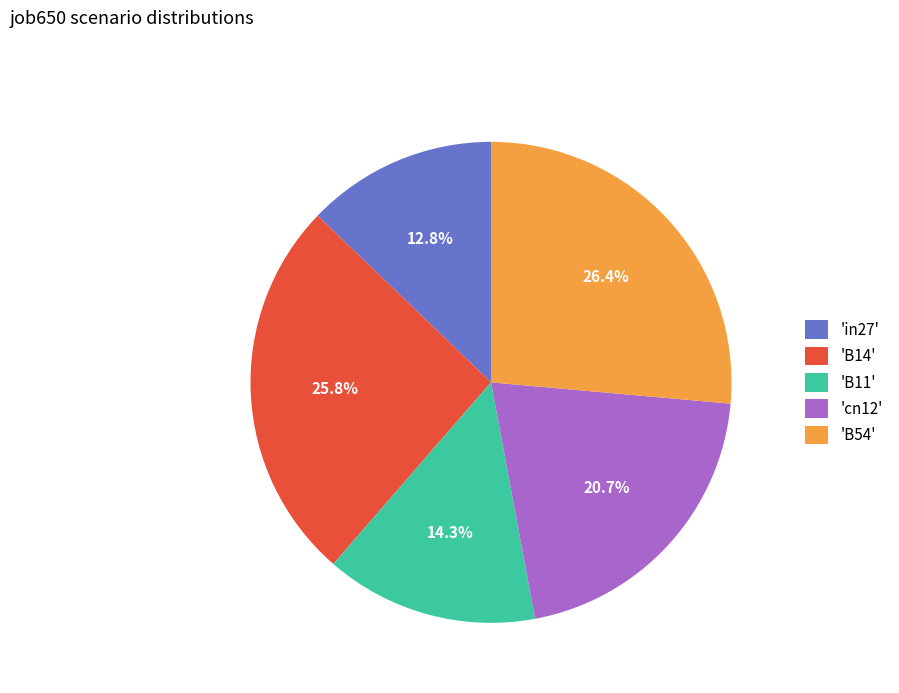

What is the smallest slice in the pie chart?

'in27'